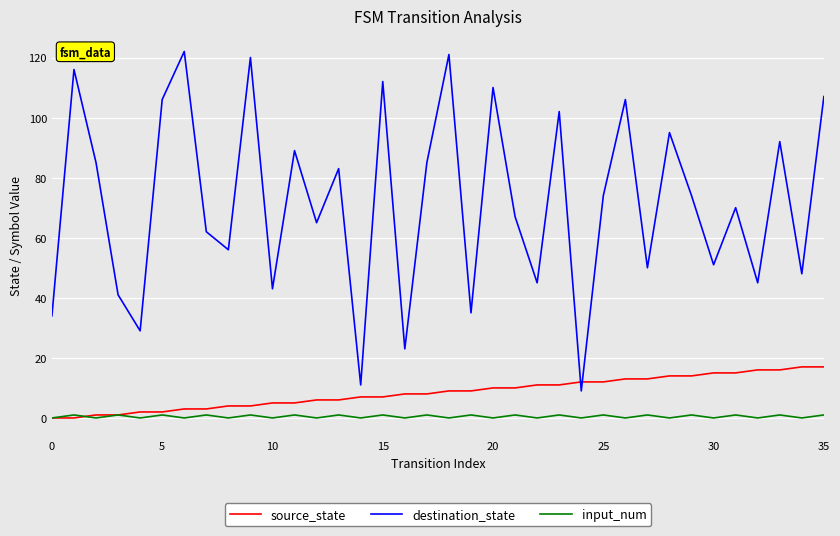

Which series has the largest range (max minus min)?

destination_state